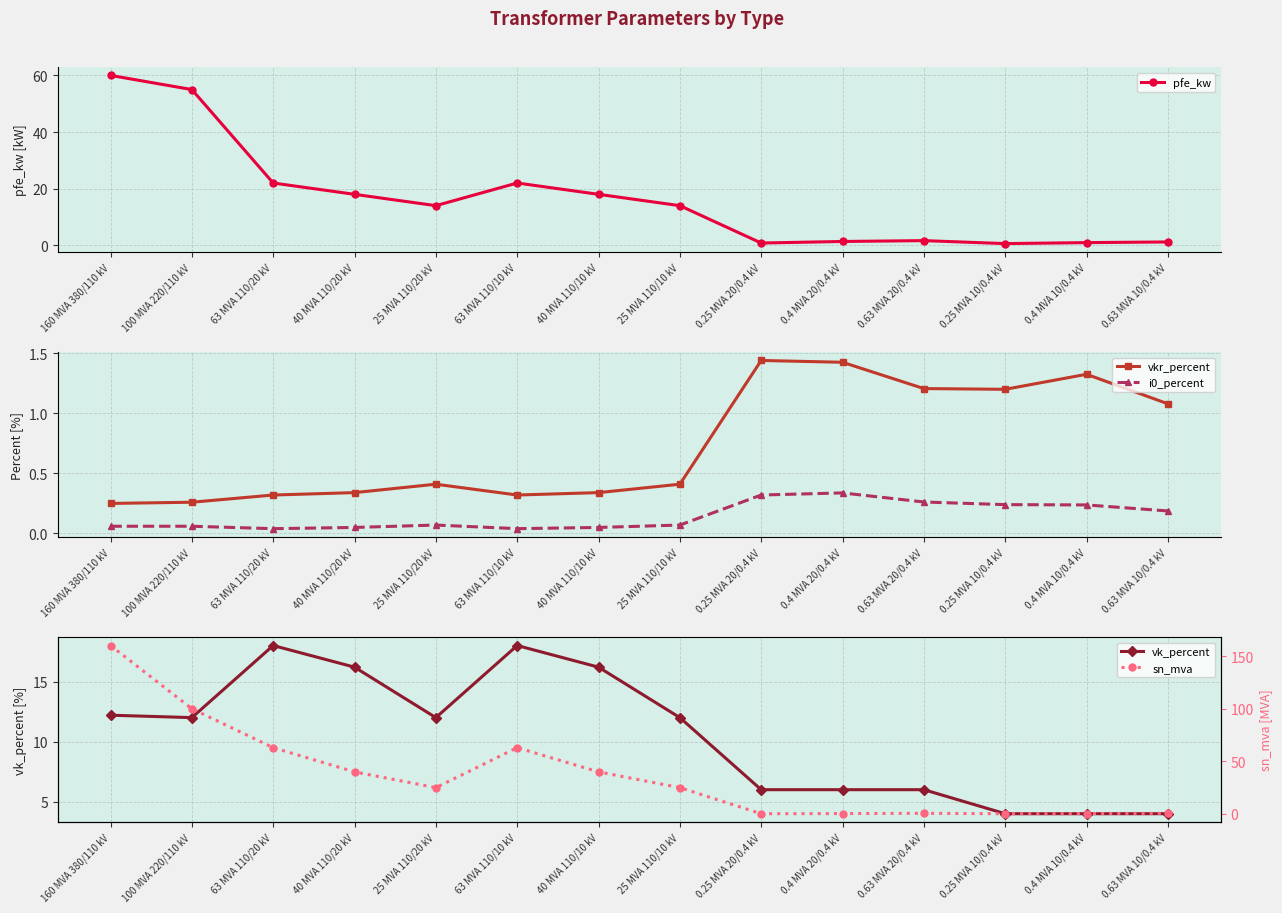

What are all the series names shown in the legend?

pfe_kw, vkr_percent, i0_percent, vk_percent, sn_mva